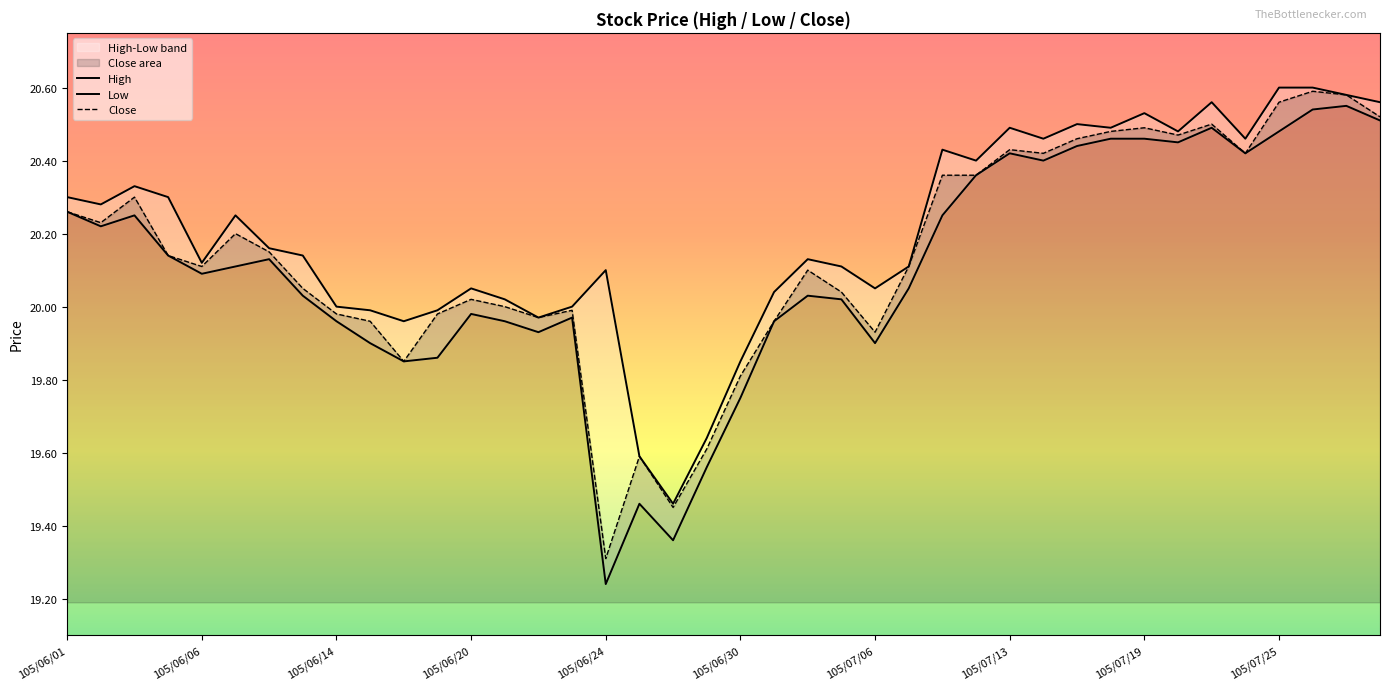

List the series in order of their peak value, lowest first.

Low, Close, High